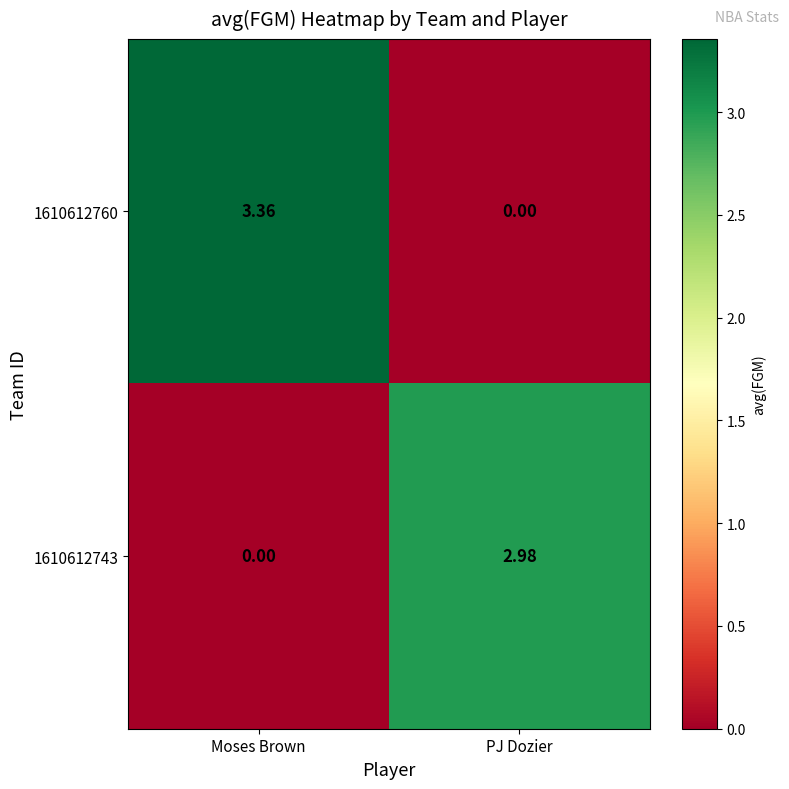

At which label is 1610612760 closest to 1?

PJ Dozier